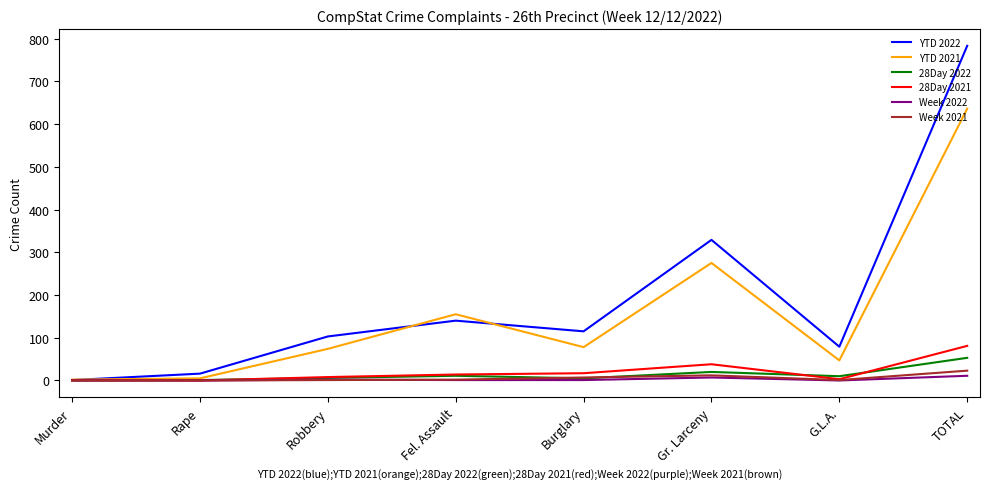

The YTD 2021 series shows 47 at G.L.A.. True or false?

True